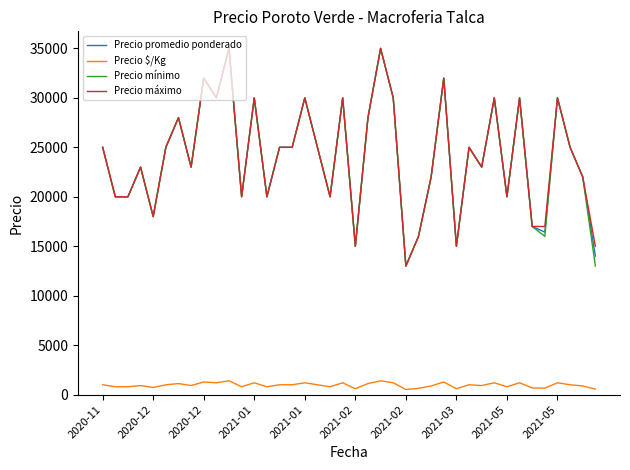

True or false: Precio $/Kg and Precio máximo cross at least once.

False